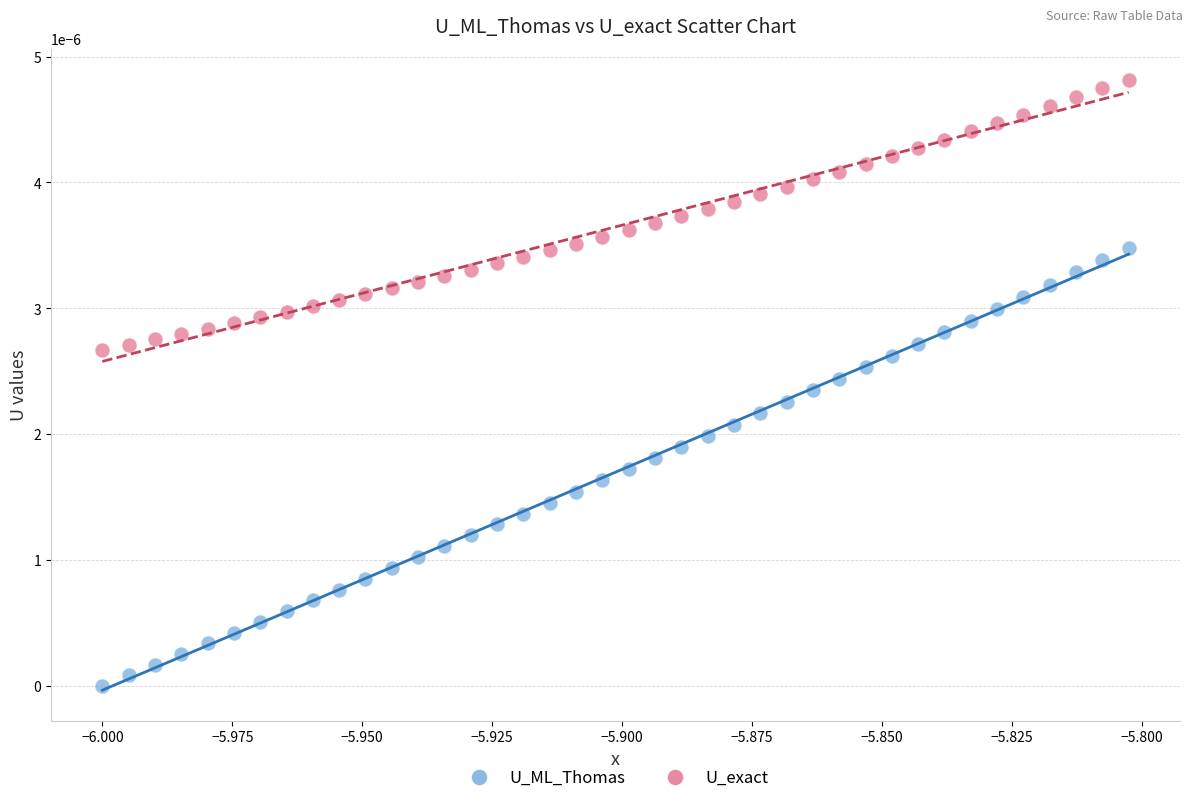

Which series contains the highest Y value?

U_exact